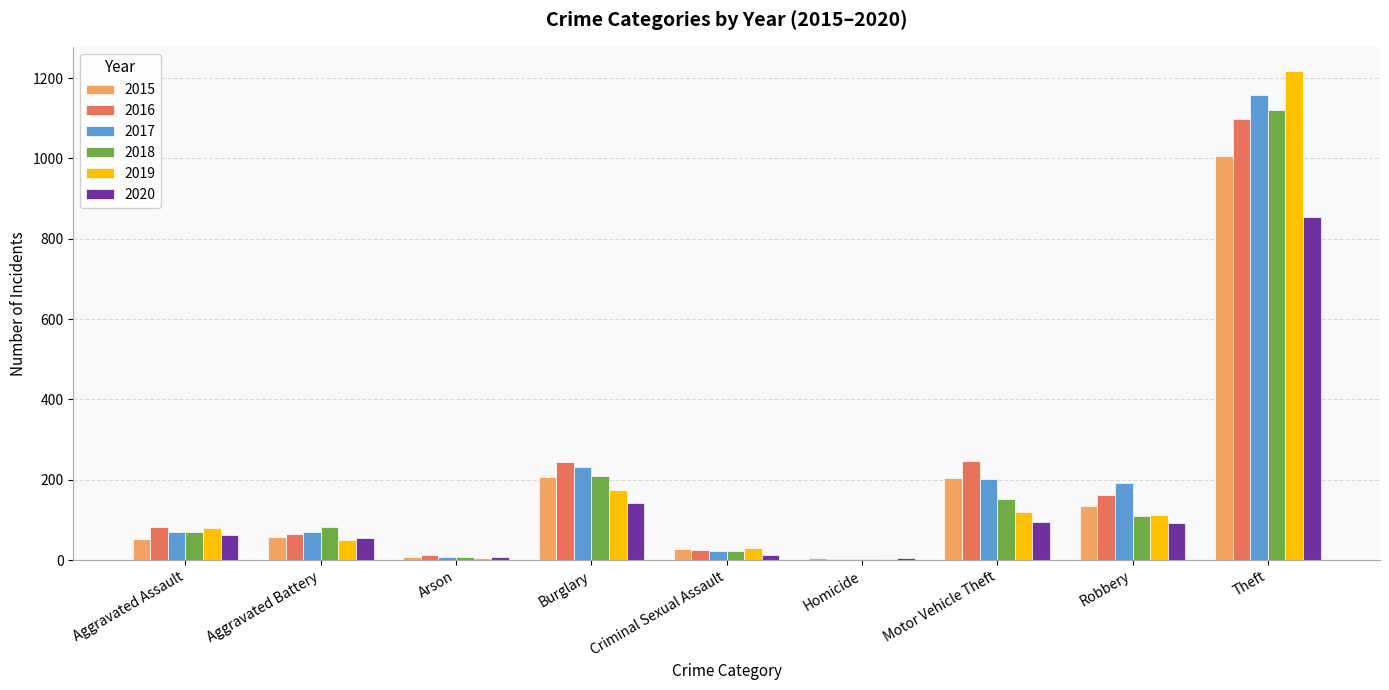

Rank the series by their maximum value, from highest to lowest.

2019, 2017, 2018, 2016, 2015, 2020